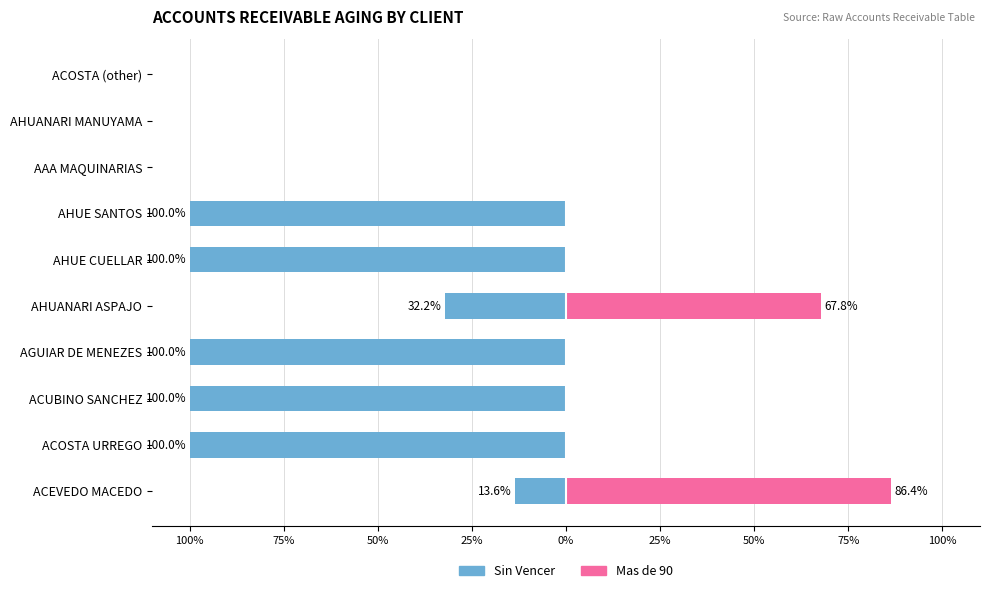

What is the difference between the second highest and second lowest values in the Mas de 90 series?

67.8